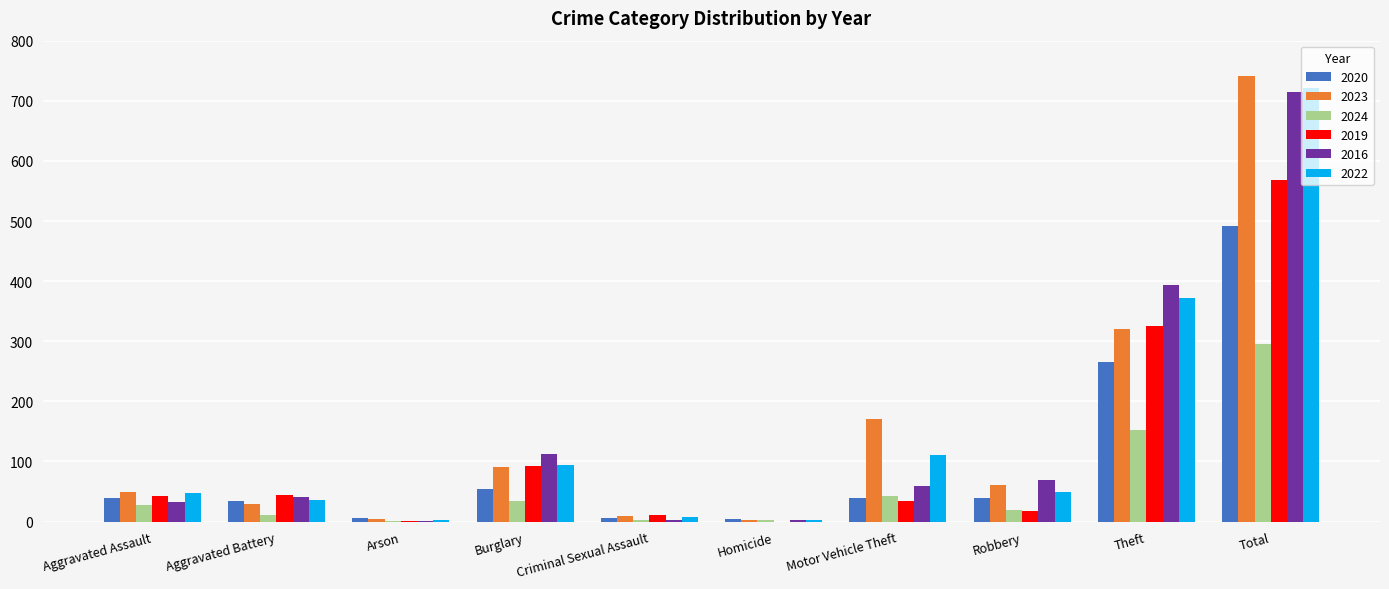

At which label is 2016 closest to 357?

Theft